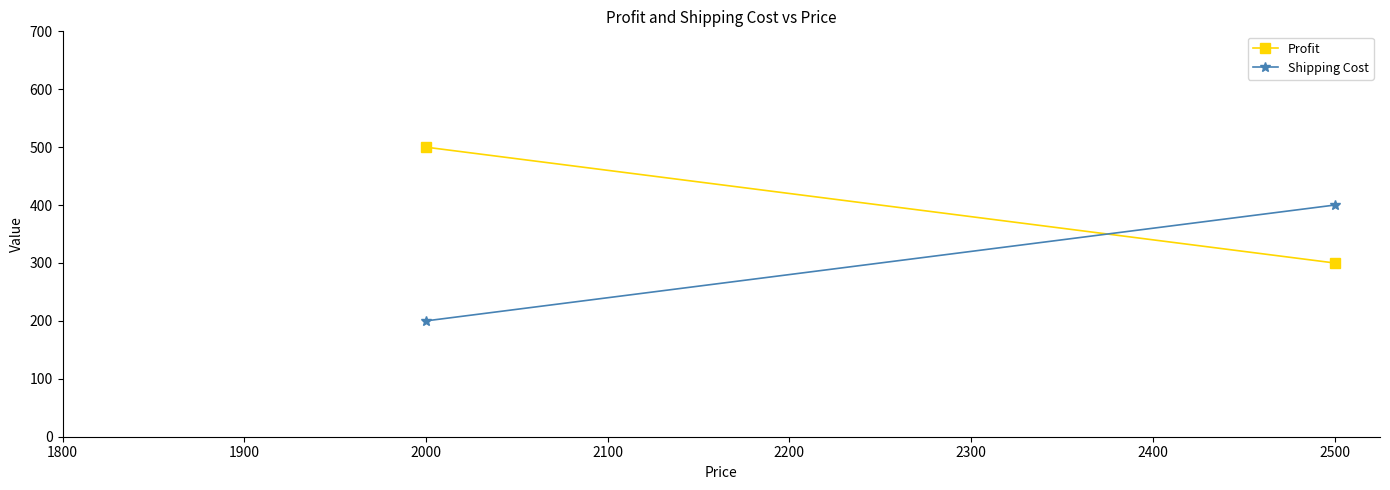

What is the difference between the maximum and minimum values in the Profit series?

200